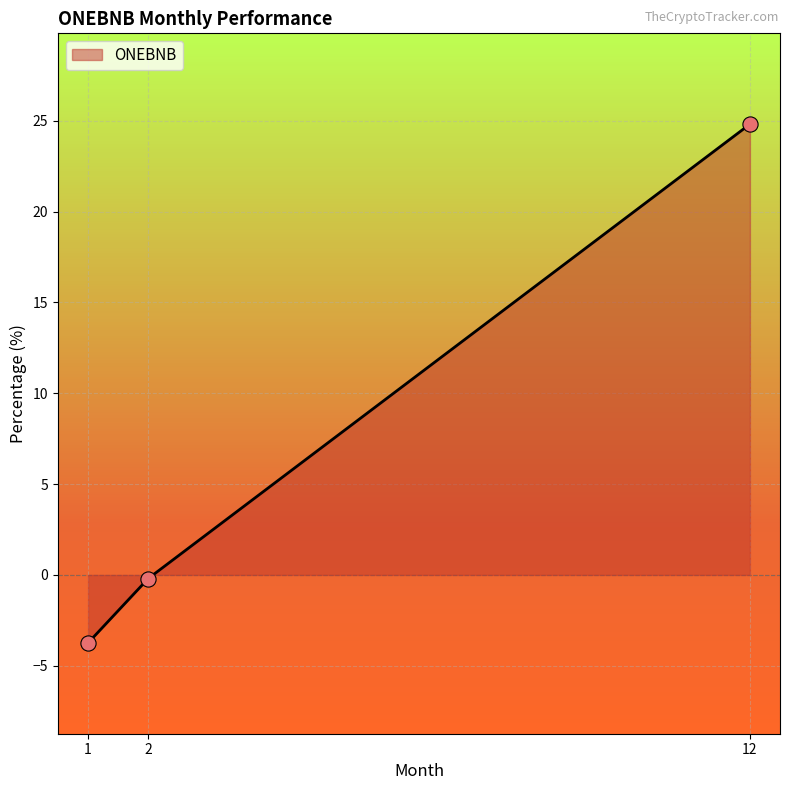

What is the change in value from 1 to 2?

+3.5